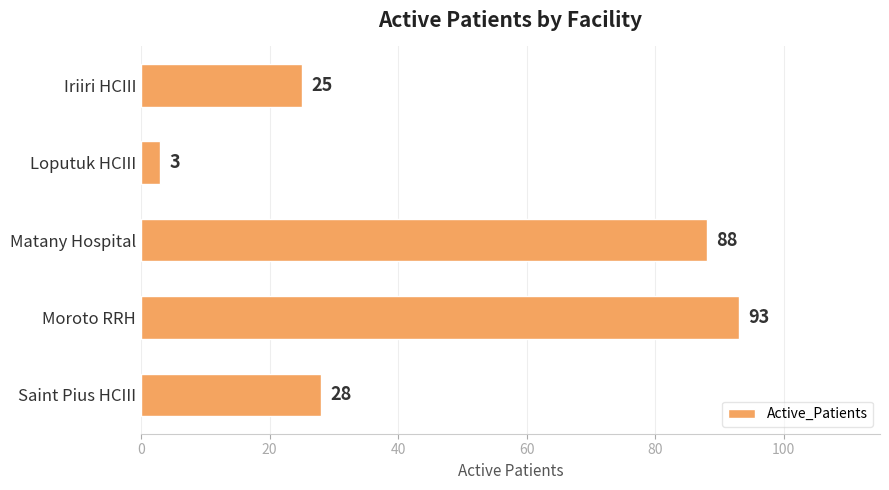

Which category has the lowest value across all series?

Loputuk HCIII